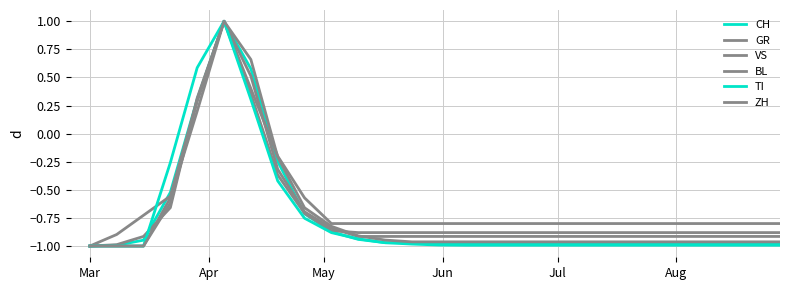

At how many categories does at least one series exceed 0?

3